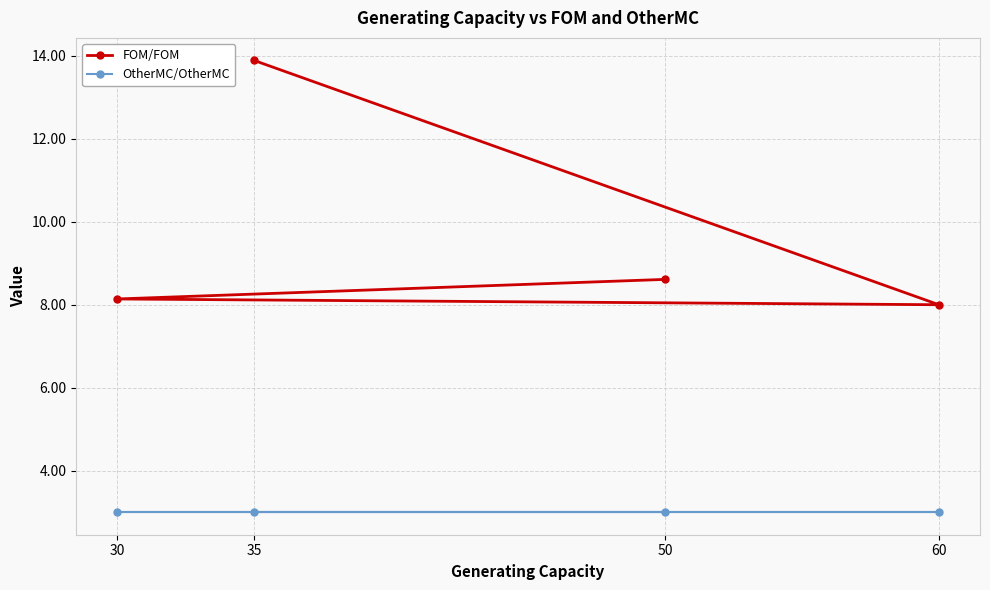

How many categories are shown in the chart?

4